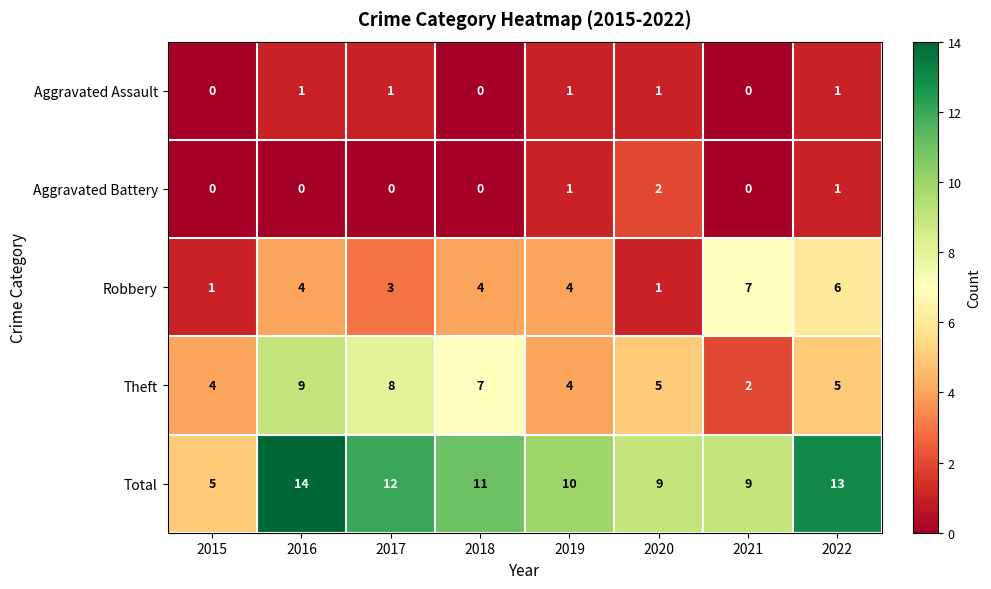

How many series are shown in this chart?

5